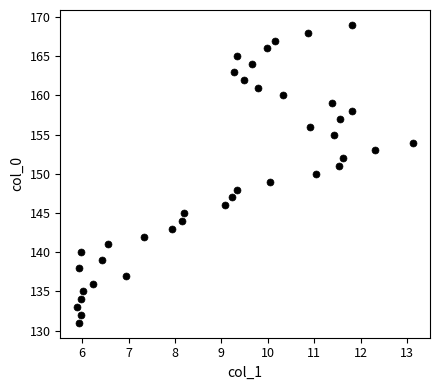

What is the range of Y values (max minus min)?

38